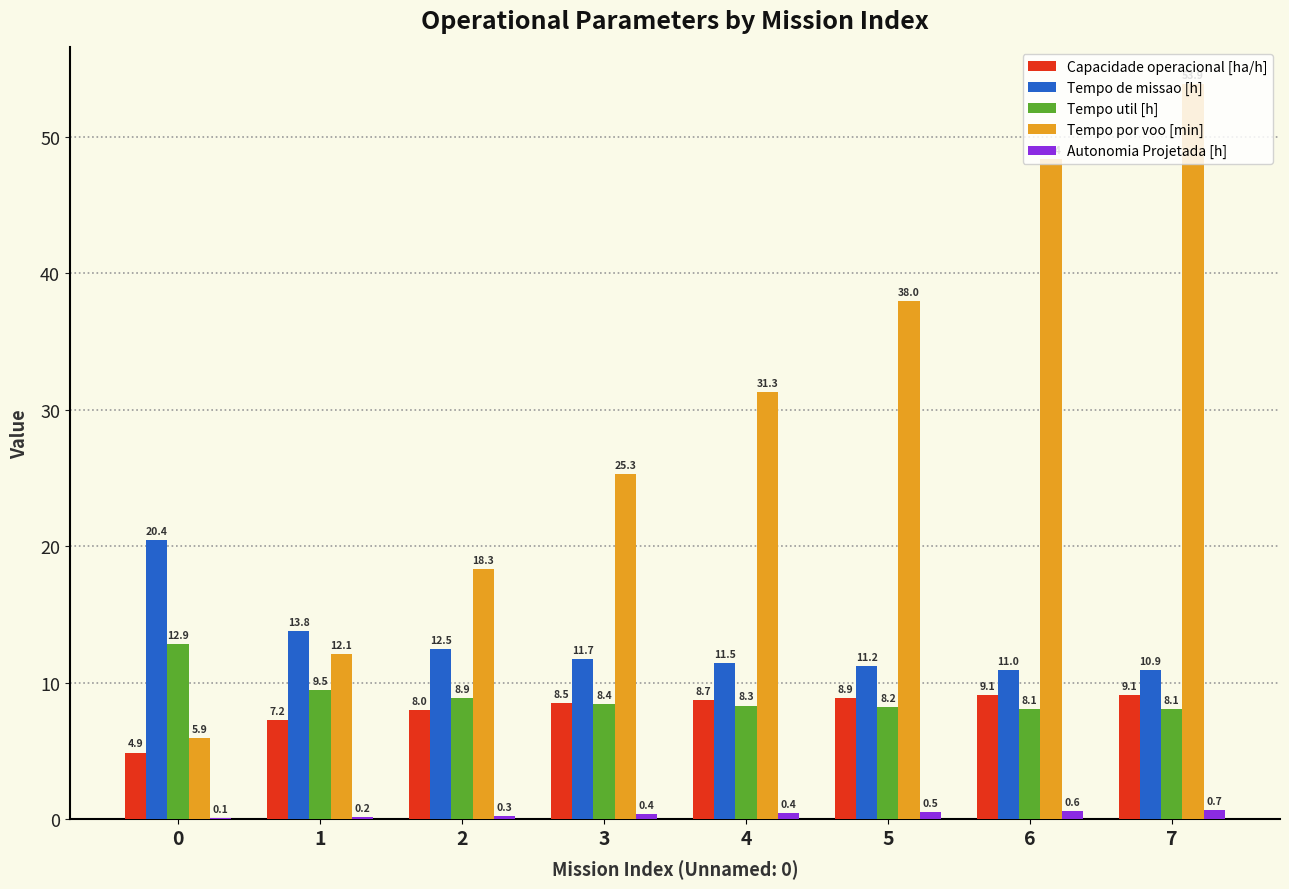

The value of Capacidade operacional [ha/h] at 0 is 2.8. True or false?

False